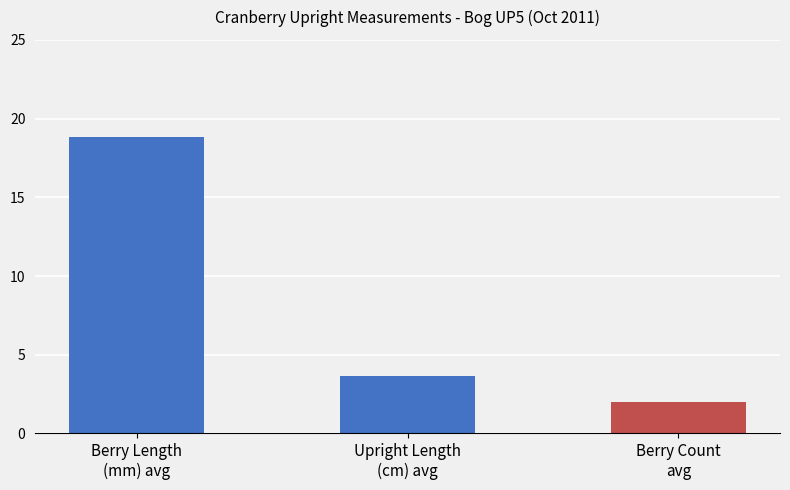

Are the bars grouped side by side (vs. stacked)?

Yes